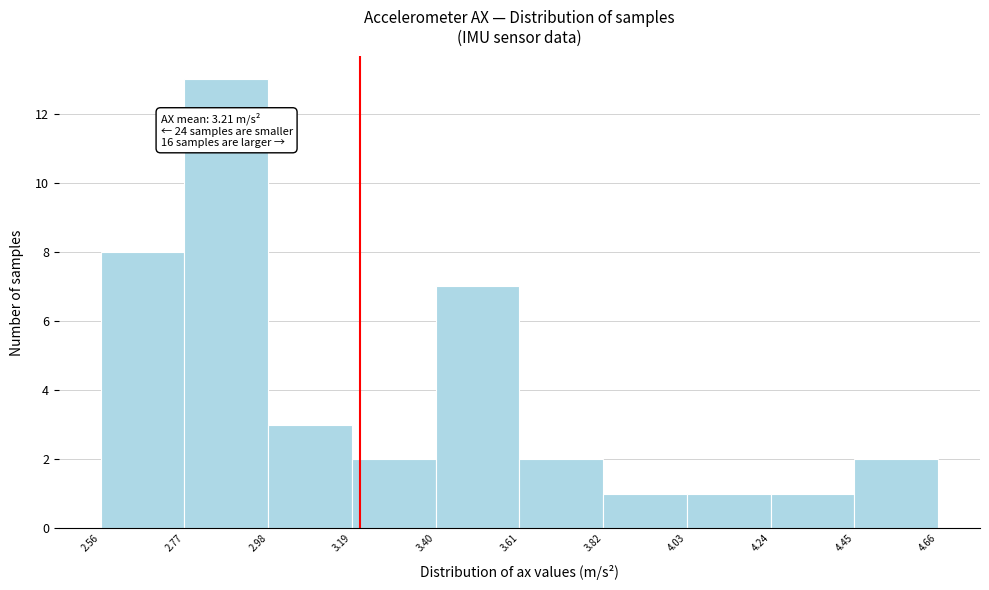

Which range on the x-axis has the tallest bar?

2.77 to 2.98